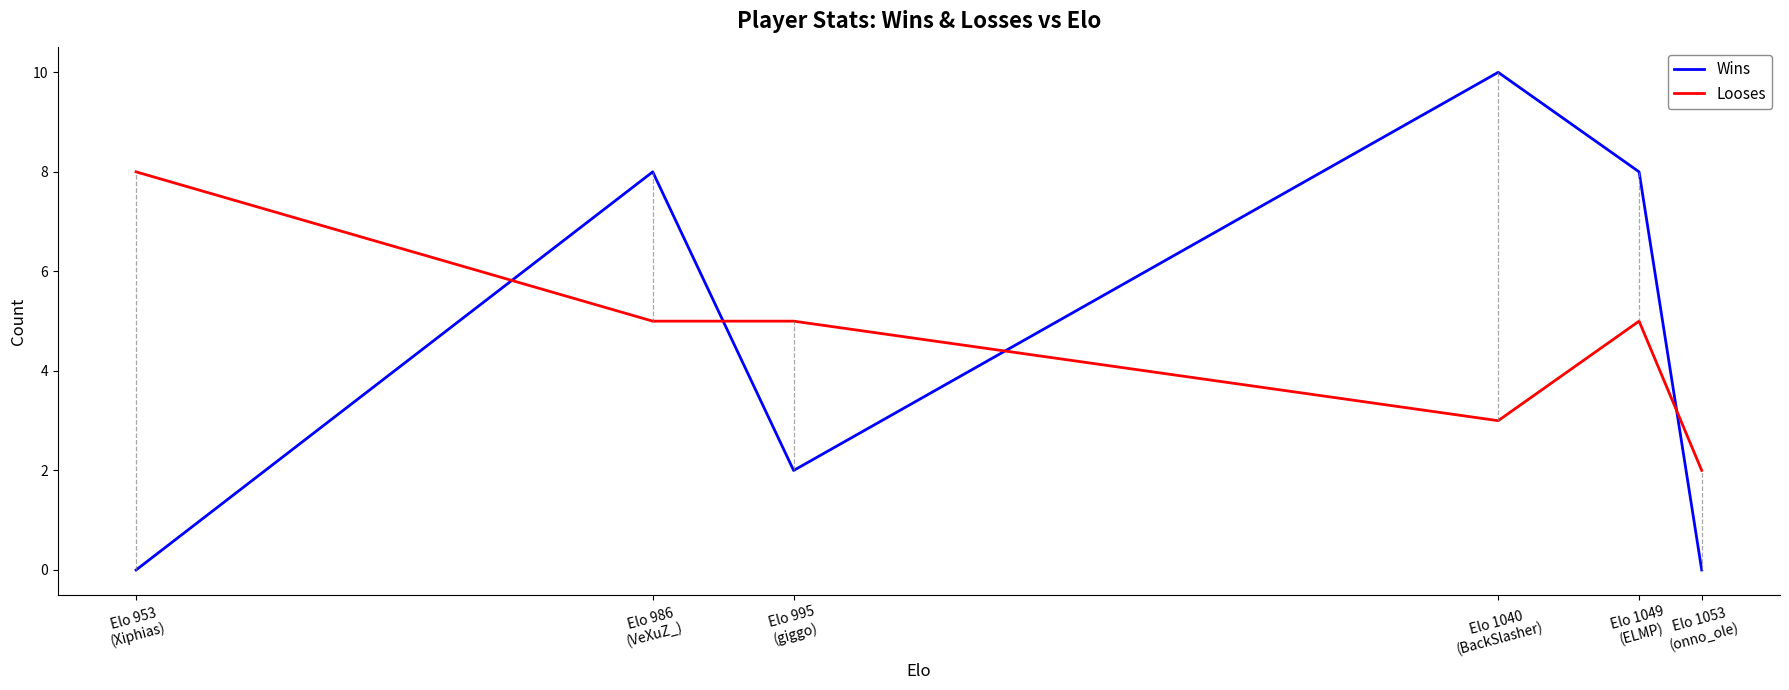

What are all the series names shown in the legend?

Wins, Looses